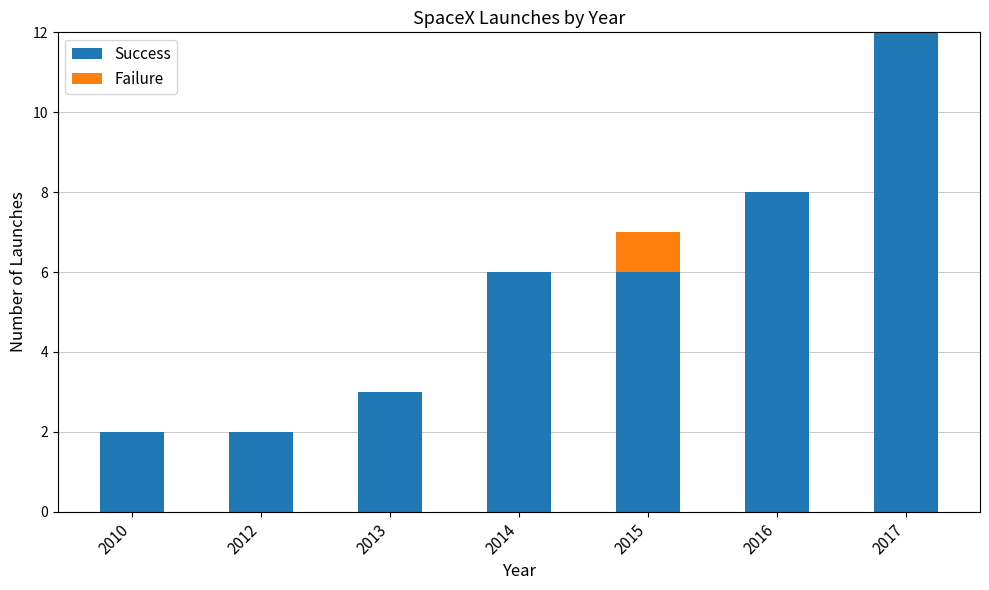

At which category is the sum across all series the highest?

2017